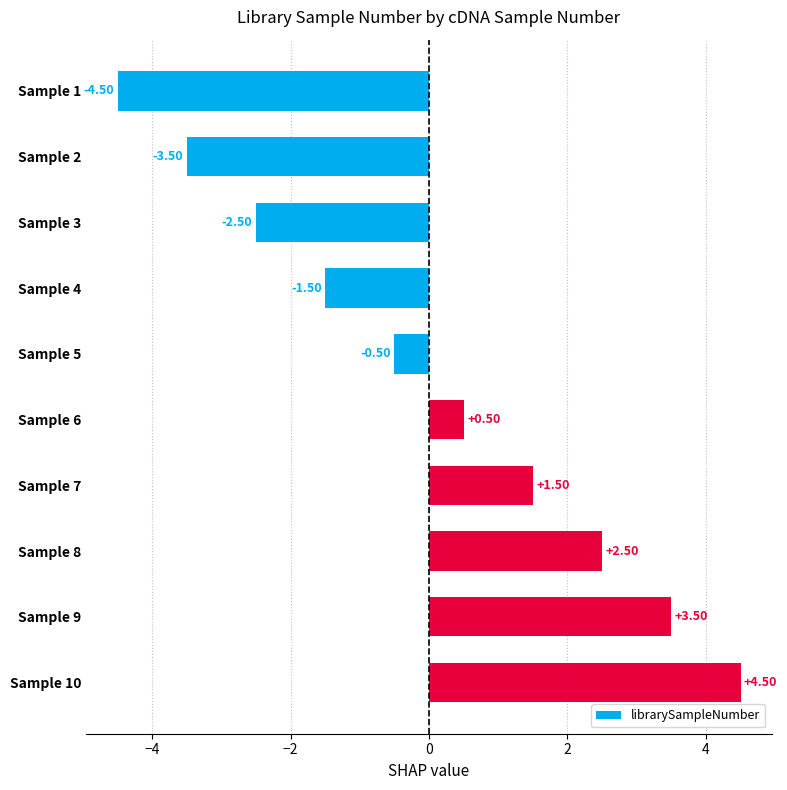

What is the difference between the maximum and minimum values?

9.0